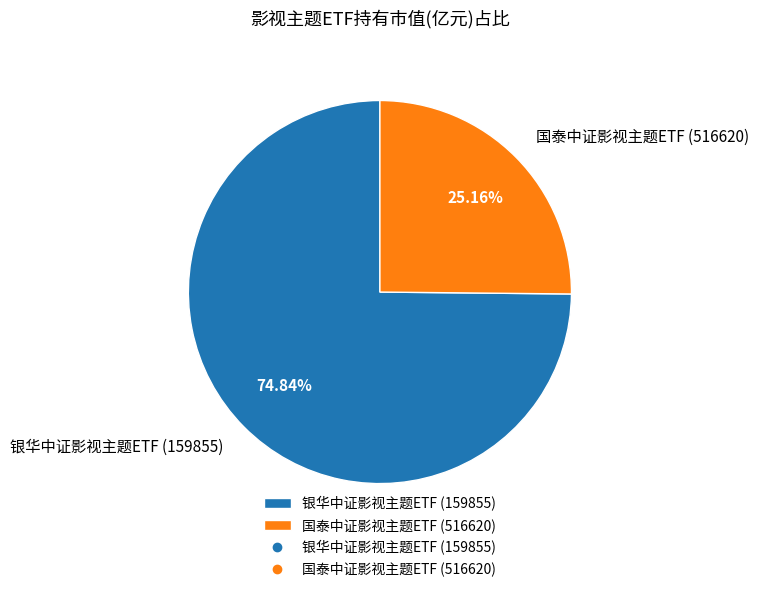

Rank the categories by value from lowest to highest.

国泰中证影视主题ETF (516620), 银华中证影视主题ETF (159855)